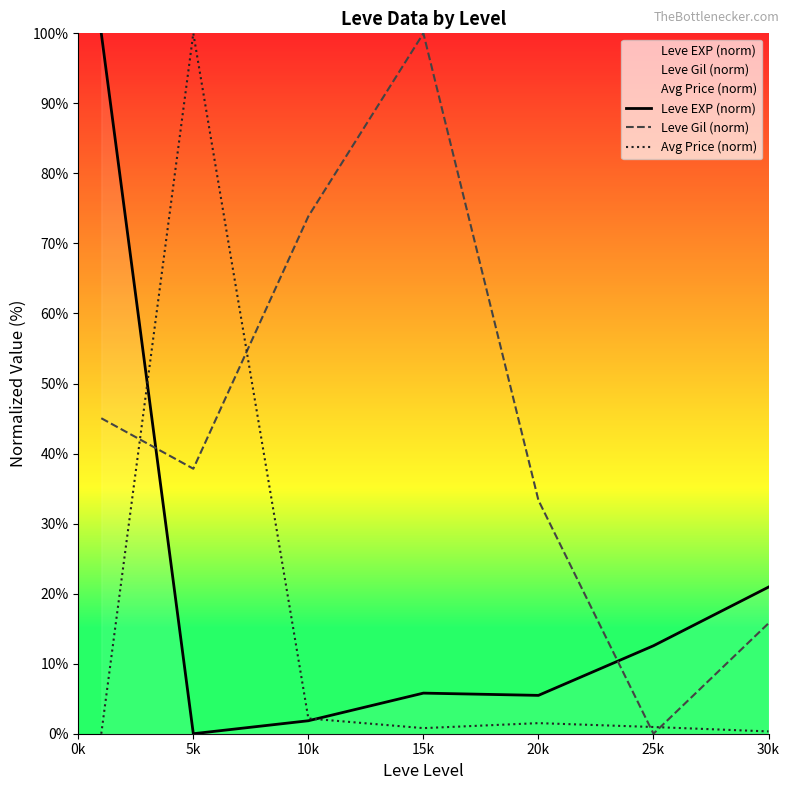

How many interior local valleys does the Leve Gil (norm) series have?

2